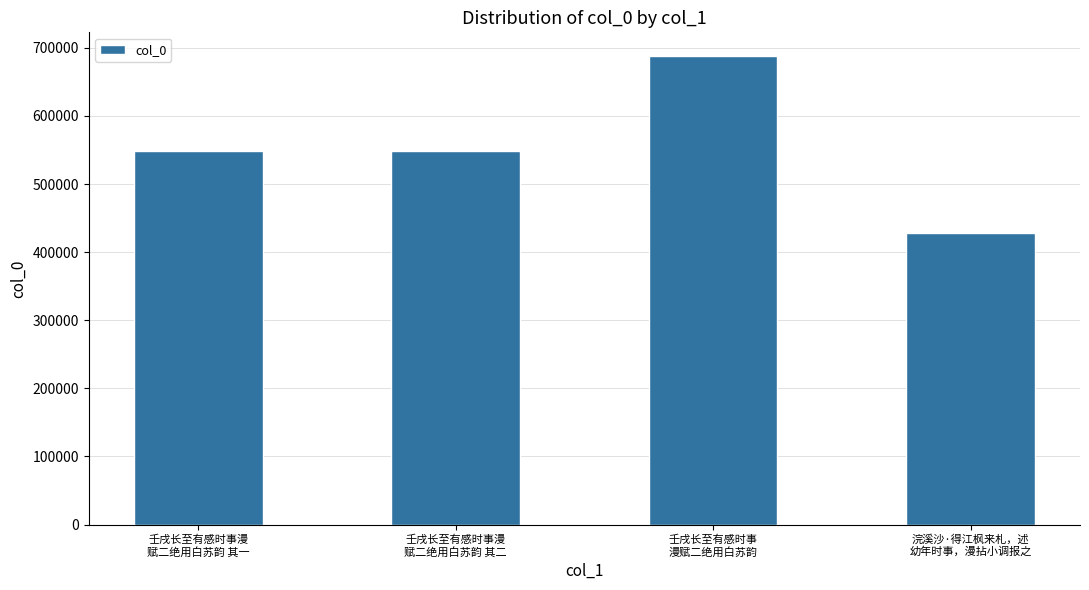

What is the minimum value shown in the chart?

427996